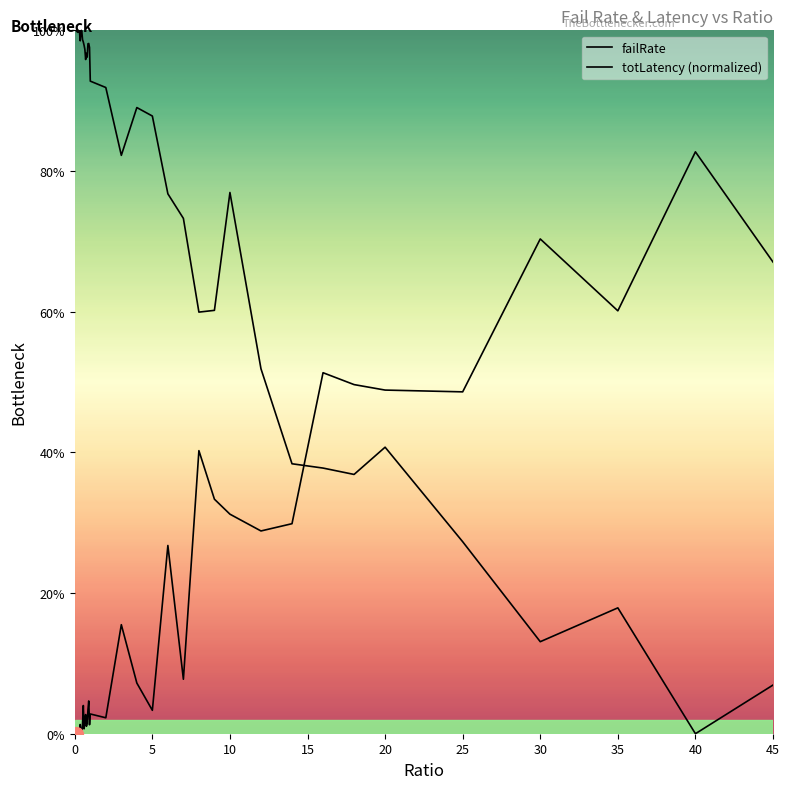

True or false: totLatency (normalized) has more than 0 points higher than both neighbors.

True